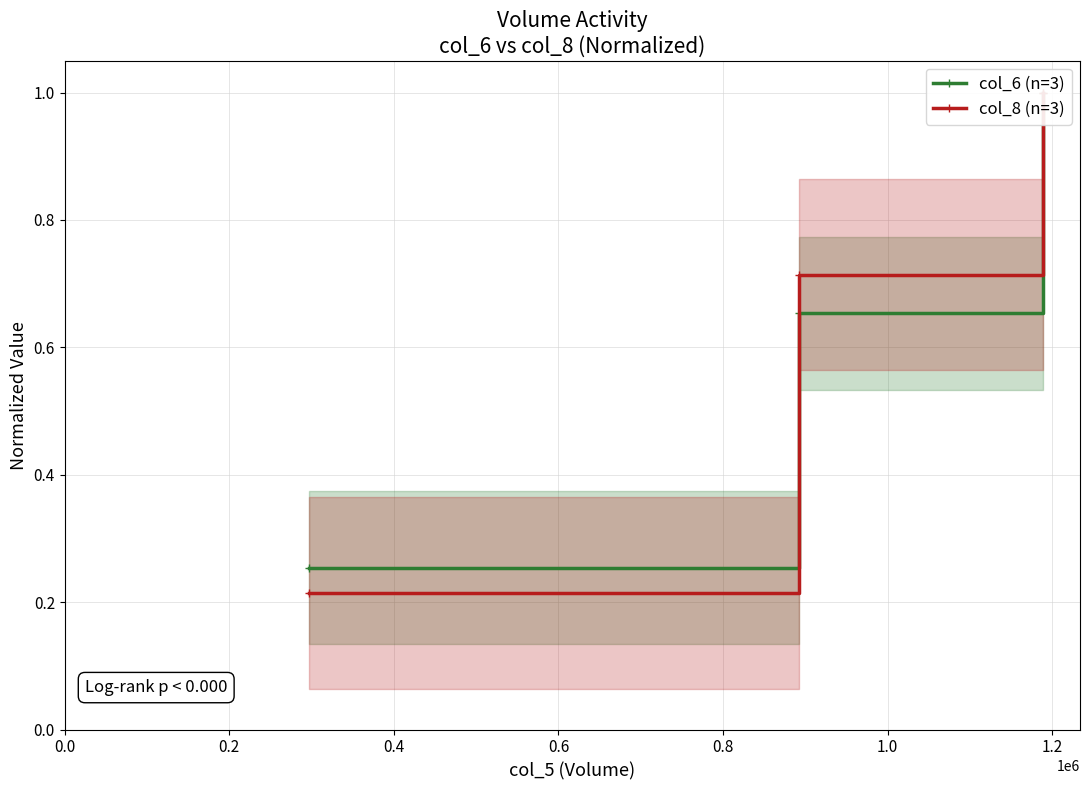

Reading right to left, what are all the values shown in this chart?

col_6 (n=3): 1.0	0.7	0.3
col_8 (n=3): 1.0	0.7	0.2